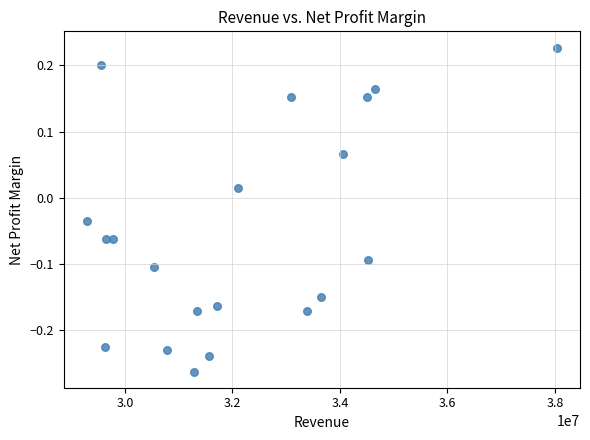

What is the range of Y values (max minus min)?

0.5